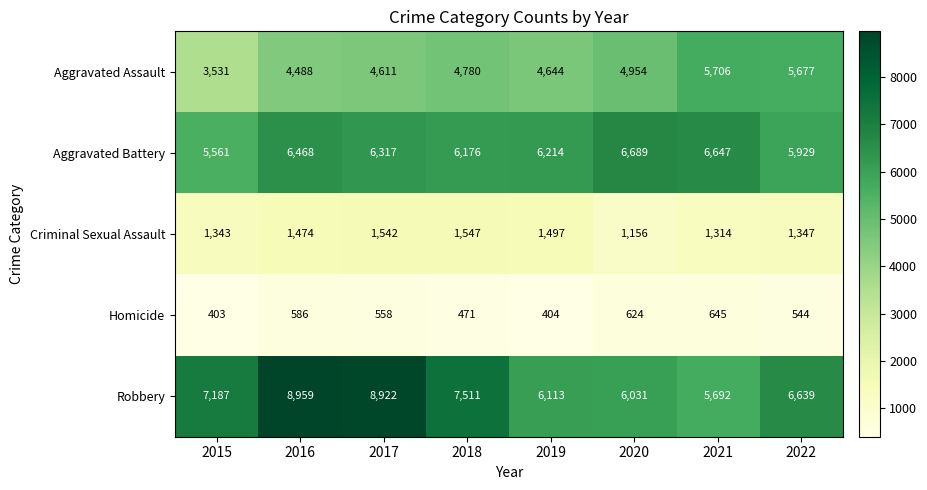

The value of Criminal Sexual Assault at 2016 is 1474. True or false?

True